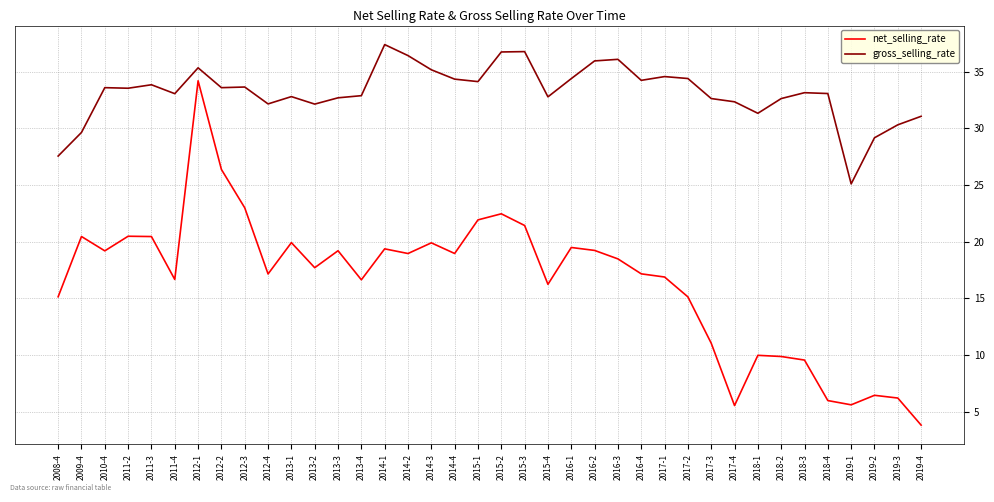

Rank the series at 2010-4 from lowest to highest value.

net_selling_rate, gross_selling_rate